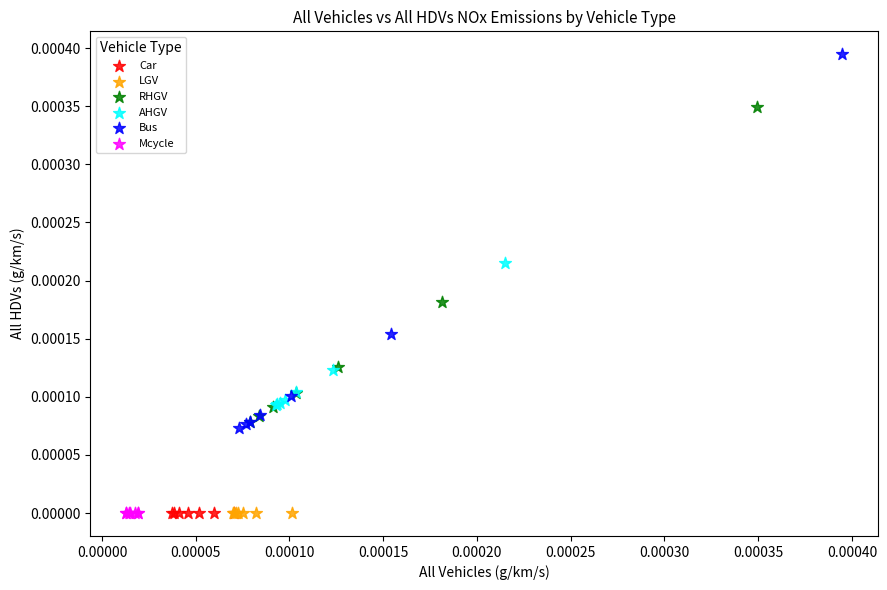

Which series reaches the maximum Y coordinate?

Bus